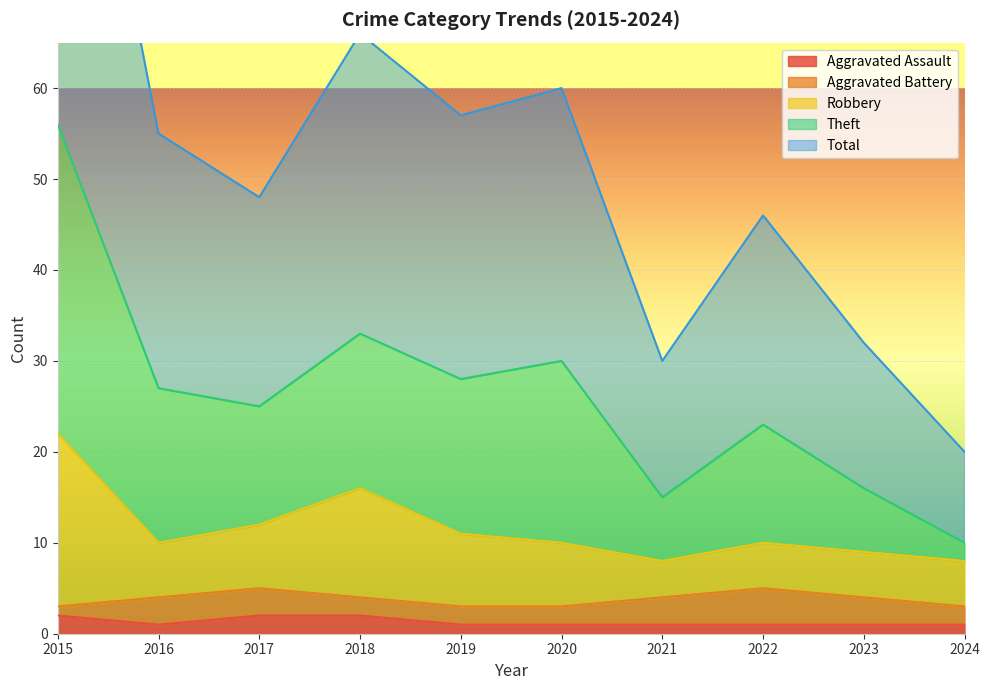

Which series has the largest total across all categories?

Theft